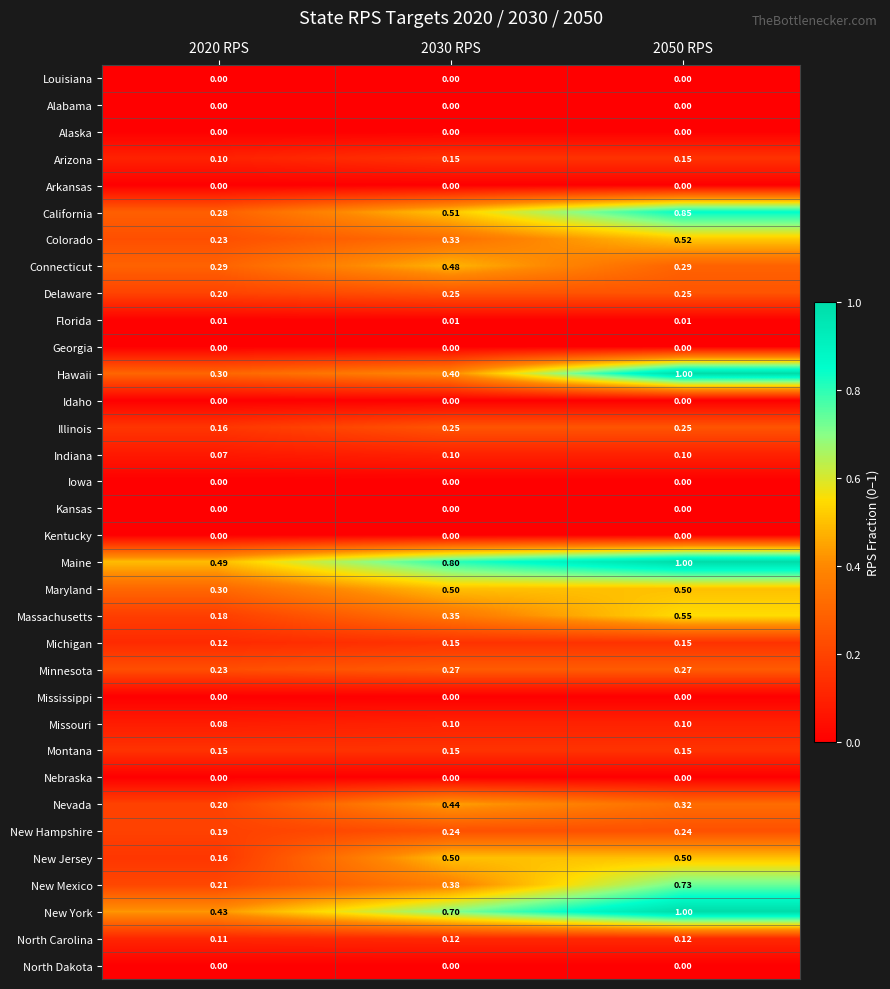

What is the total value across all series at 2050 RPS?

9.1